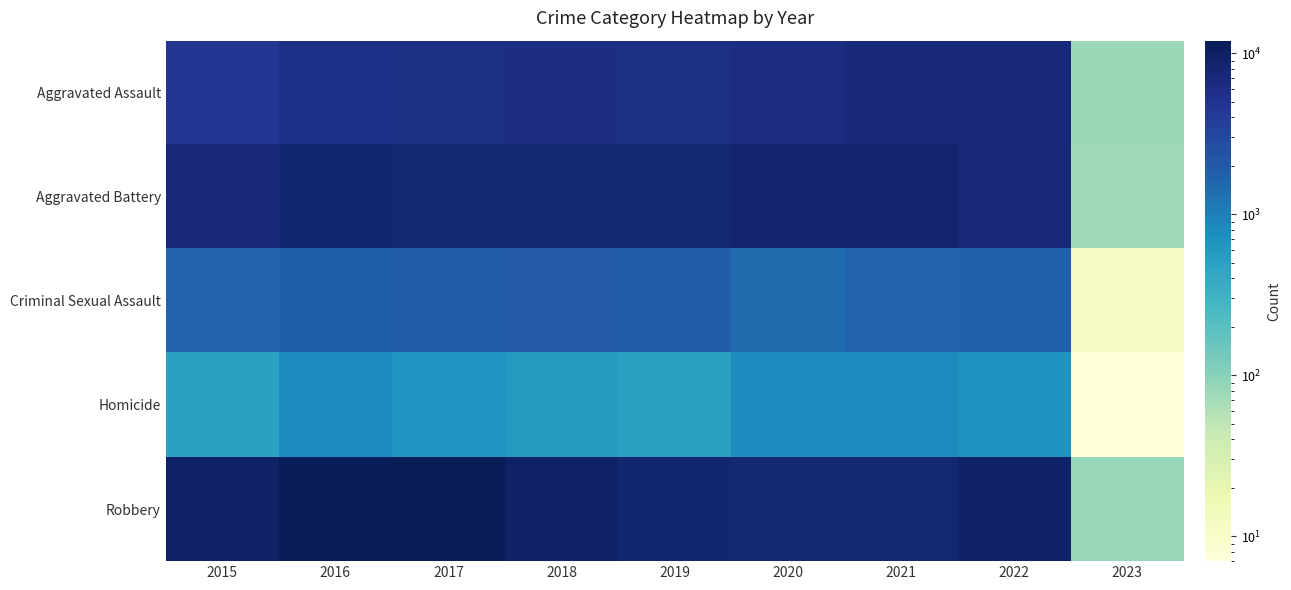

Reading left to right, extract all data points from this chart.

Aggravated Assault: 2015=4480	2016=5712	2017=5793	2018=6001	2019=5840	2020=6263	2021=7243	2022=7269	2023=80
Aggravated Battery: 2015=7018	2016=8085	2017=7845	2018=7735	2019=7857	2020=8319	2021=8347	2022=7489	2023=75
Criminal Sexual Assault: 2015=1668	2016=1816	2017=1940	2018=1973	2019=1876	2020=1450	2021=1682	2022=1723	2023=11
Homicide: 2015=496	2016=786	2017=672	2018=589	2019=498	2020=787	2021=803	2022=709	2023=7
Robbery: 2015=9638	2016=11960	2017=11880	2018=9679	2019=7994	2020=7856	2021=7920	2022=8970	2023=83